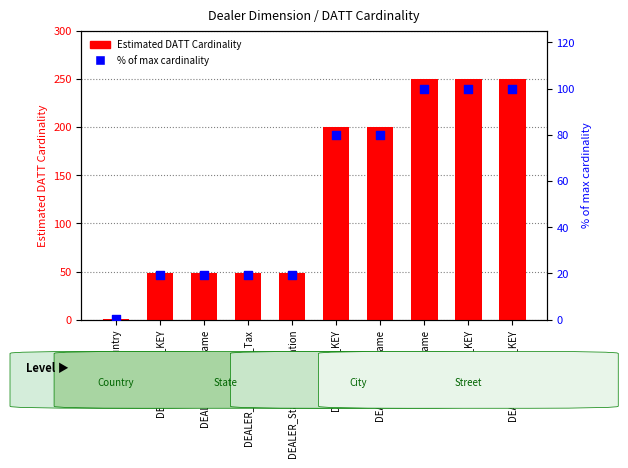

What is the total value across all series at DEALER_State_Abbreviation?

67.2